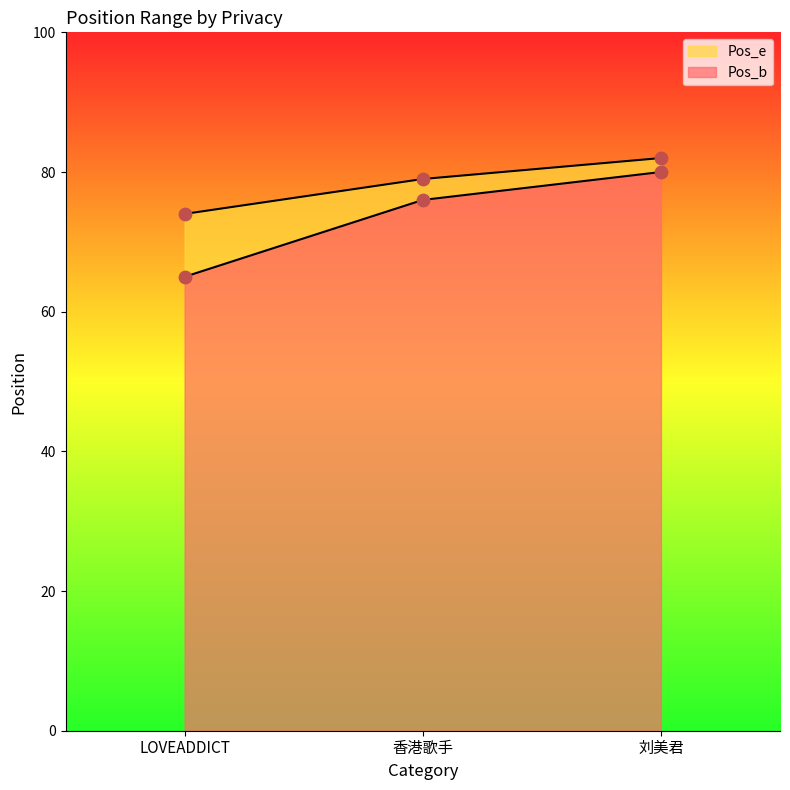

Which series reaches the minimum Y coordinate?

Pos_b